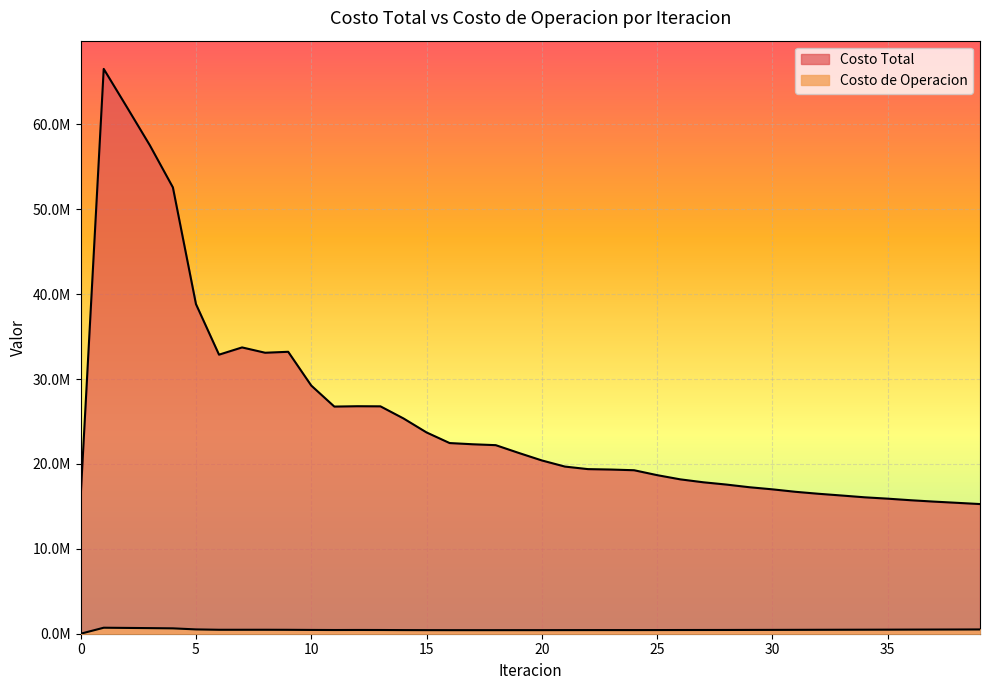

Where does the Costo de Operacion series first go above 447721?

1